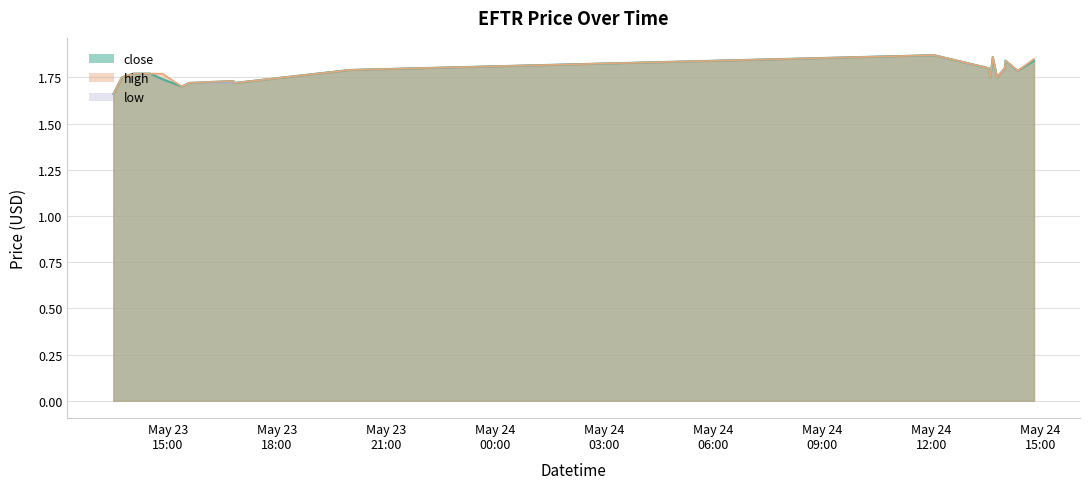

Where is close nearest to the value 1?

2022-05-23 13:30:00